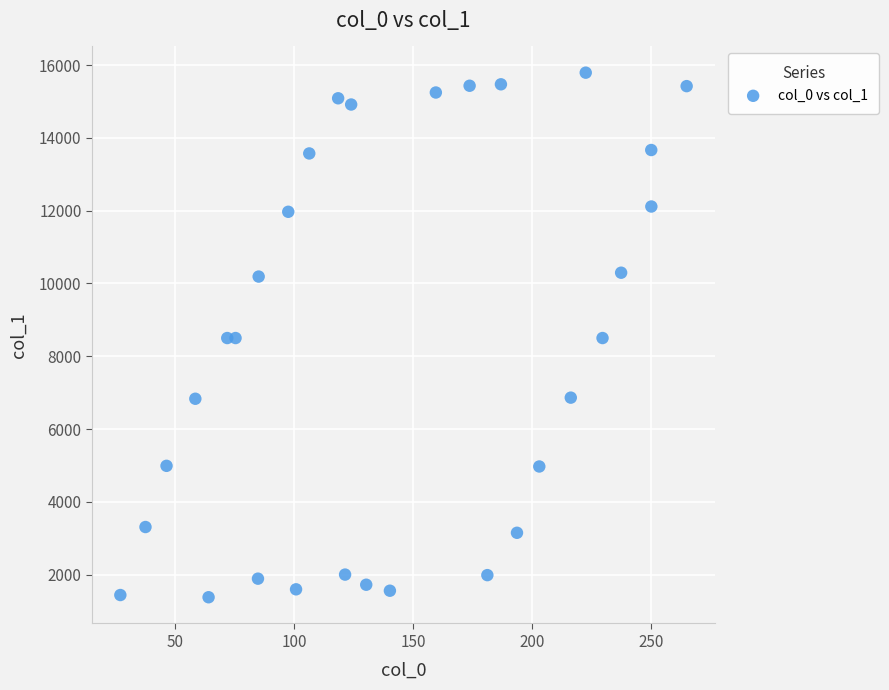

What is the range of Y values (max minus min)?

14410.4